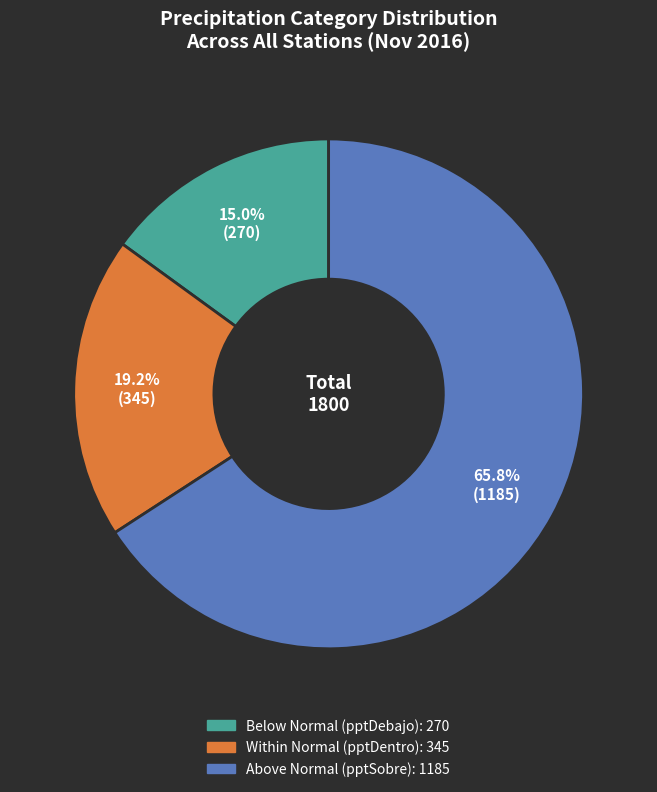

To the nearest percent, what is the difference between the largest and smallest slice percentages?

51%